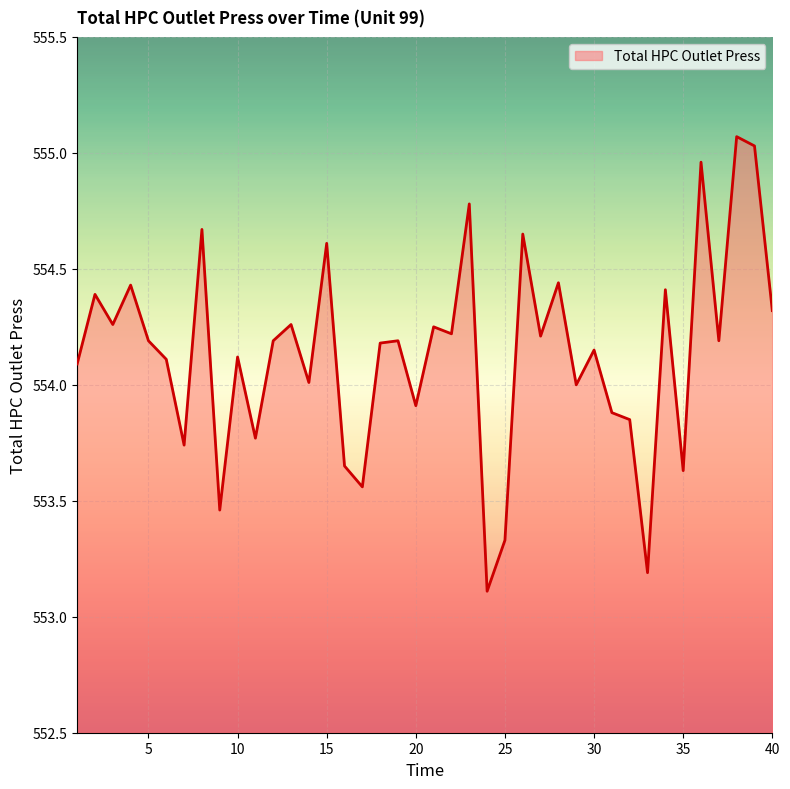

True or false: the data has more than 2 interior local peaks.

True